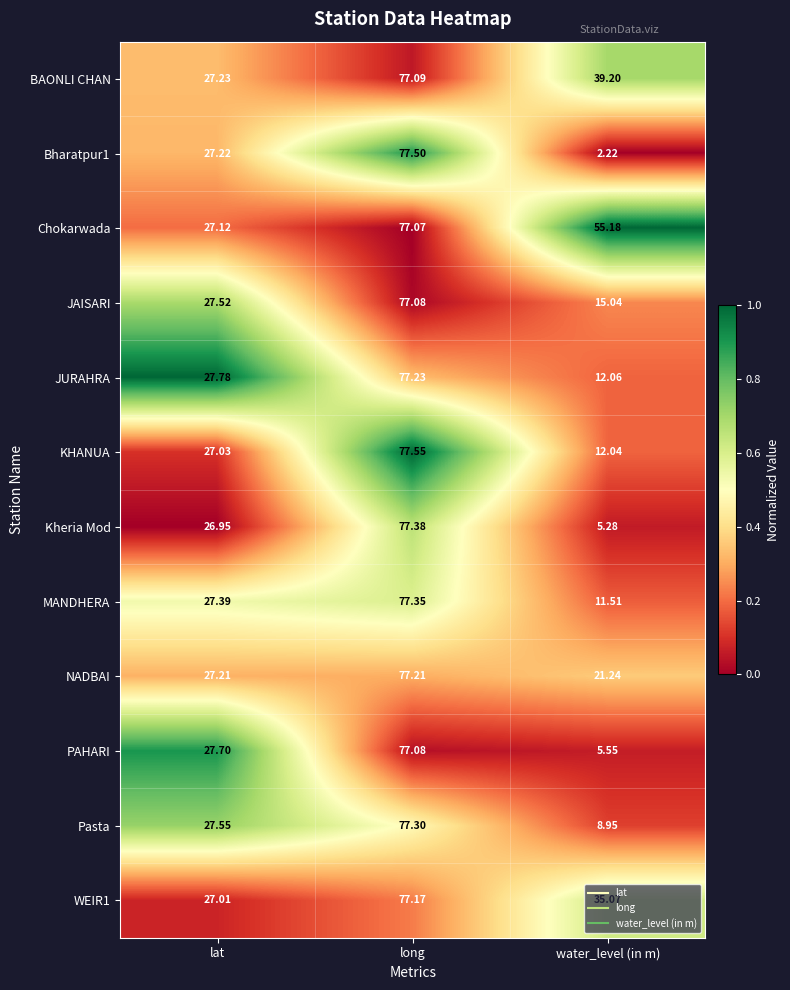

Where does the Pasta series first go above 27?

lat